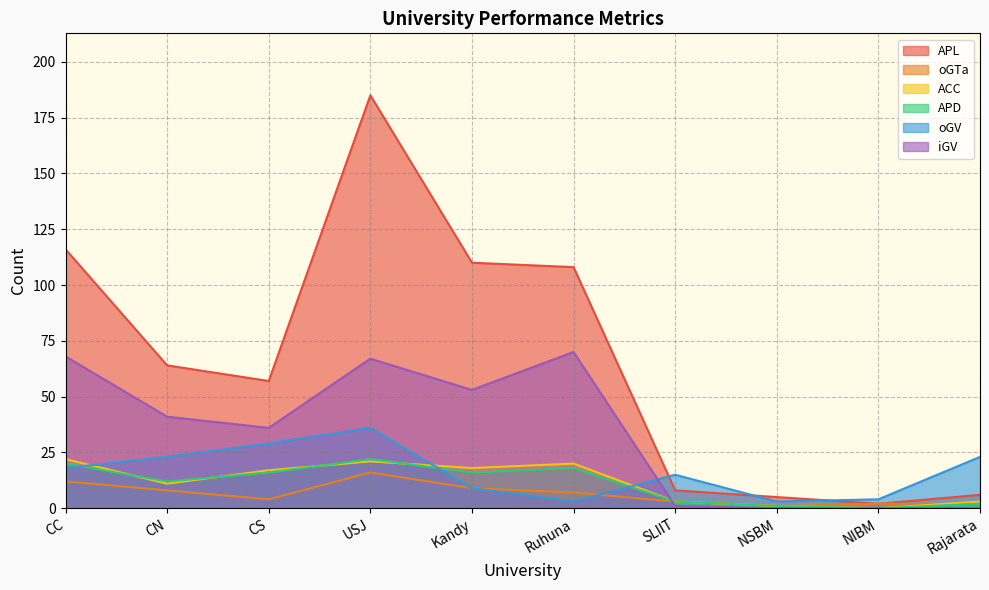

True or false: APD and iGV intersect in this chart.

True